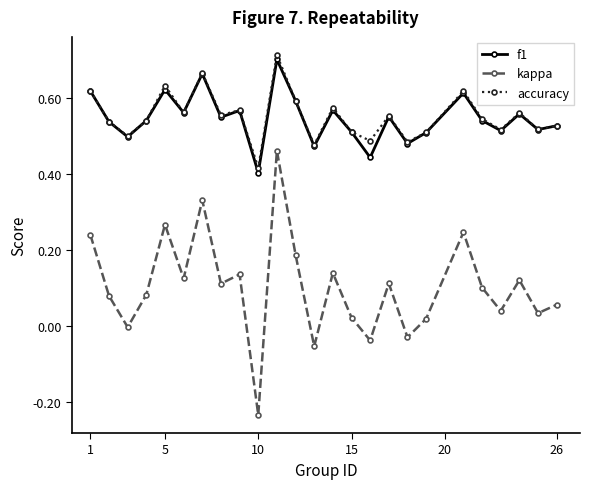

Which series has the largest range (max minus min)?

kappa